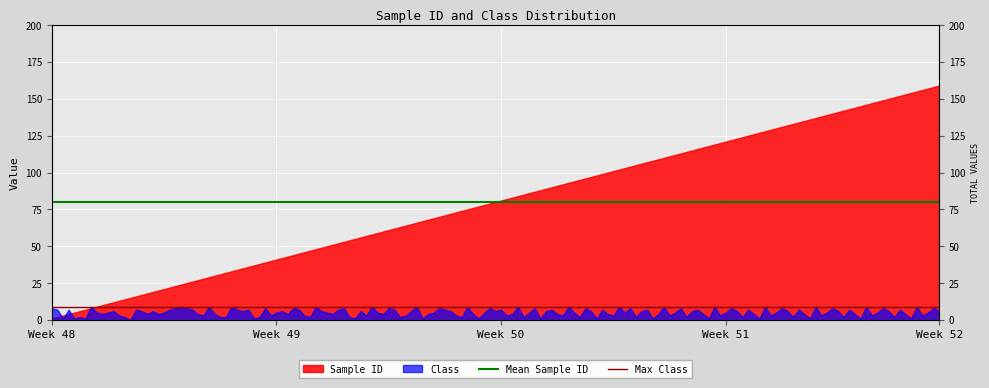

Is the value of Max Class at Week 49 greater than the value of Mean Sample ID at Week 49?

No